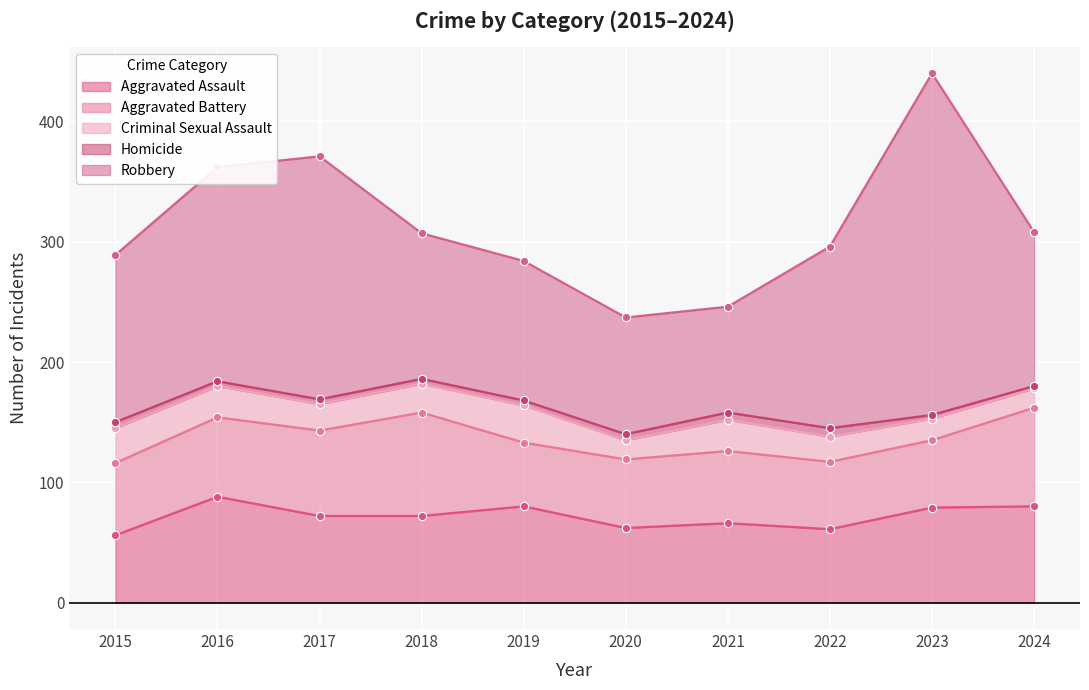

Reading left to right, what are all the values shown in this chart?

Aggravated Assault: 2015=56	2016=88	2017=72	2018=72	2019=80	2020=62	2021=66	2022=61	2023=79	2024=80
Aggravated Battery: 2015=60	2016=66	2017=71	2018=86	2019=53	2020=57	2021=60	2022=56	2023=56	2024=82
Criminal Sexual Assault: 2015=29	2016=26	2017=22	2018=24	2019=31	2020=16	2021=26	2022=21	2023=18	2024=16
Homicide: 2015=5	2016=4	2017=4	2018=4	2019=4	2020=5	2021=6	2022=7	2023=3	2024=2
Robbery: 2015=139	2016=178	2017=202	2018=121	2019=116	2020=97	2021=88	2022=151	2023=284	2024=128